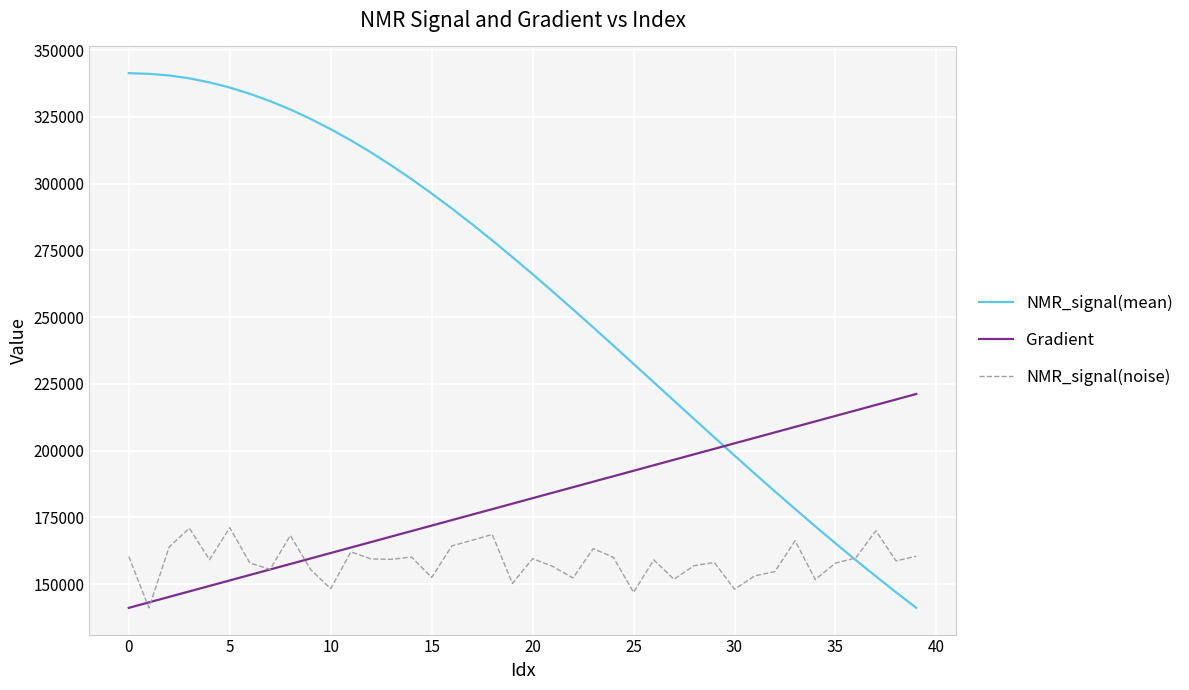

True or false: Gradient has more than 2 points higher than both neighbors.

False